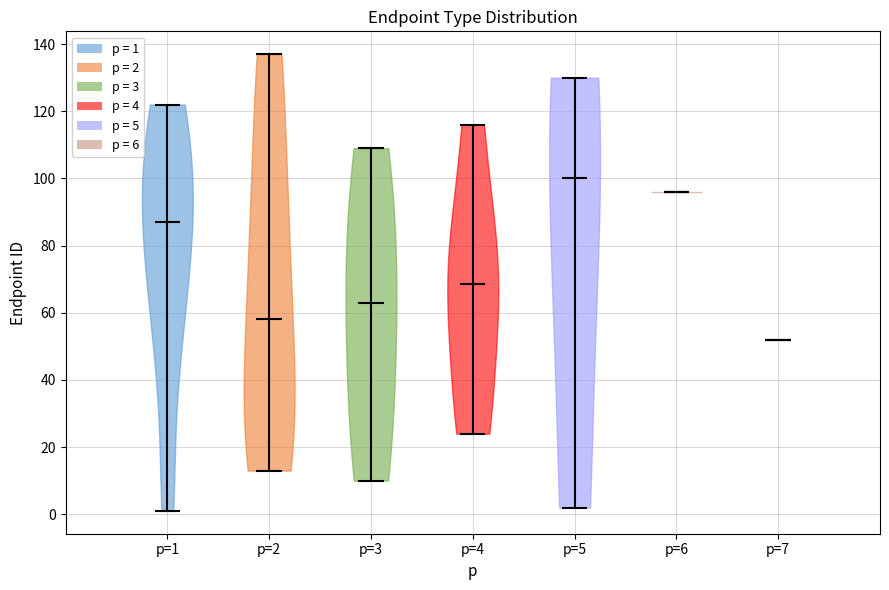

Which violin has the highest median line?

p=5